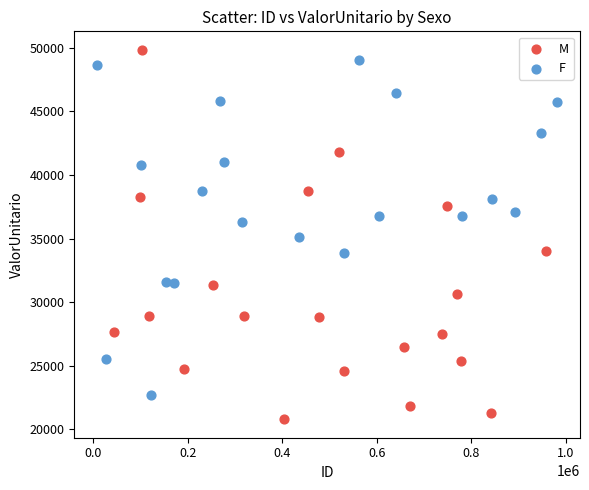

Which series contains the lowest Y value?

M